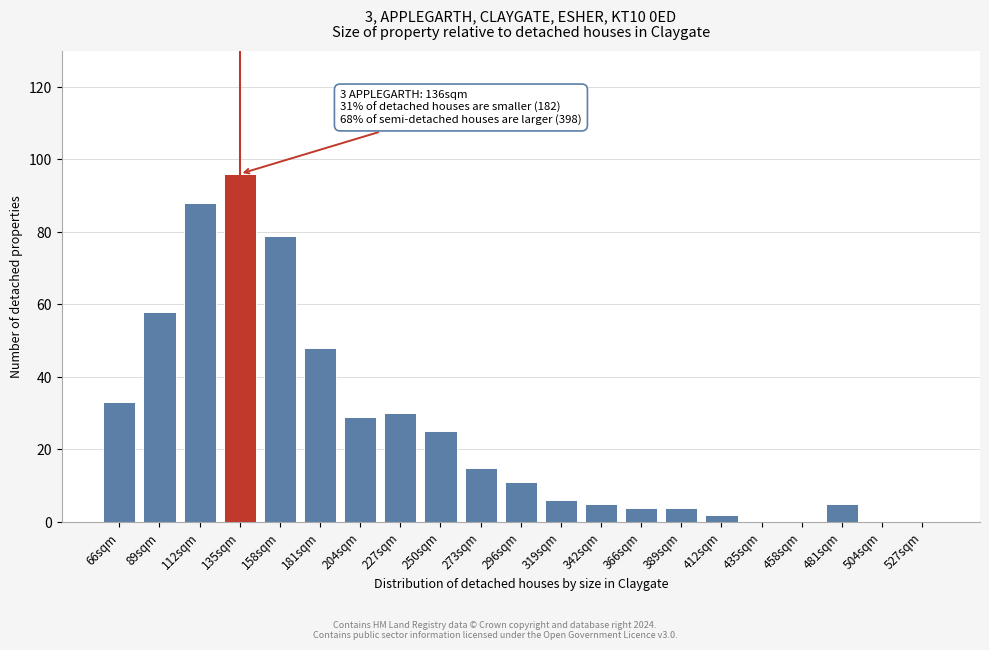

Reading left to right, transcribe all the data shown in this chart.

66sqm=33	89sqm=58	112sqm=88	135sqm=96	158sqm=79	181sqm=48	204sqm=29	227sqm=30	250sqm=25	273sqm=15	296sqm=11	319sqm=6	342sqm=5	366sqm=4	389sqm=4	412sqm=2	435sqm=0	458sqm=0	481sqm=5	504sqm=0	527sqm=0